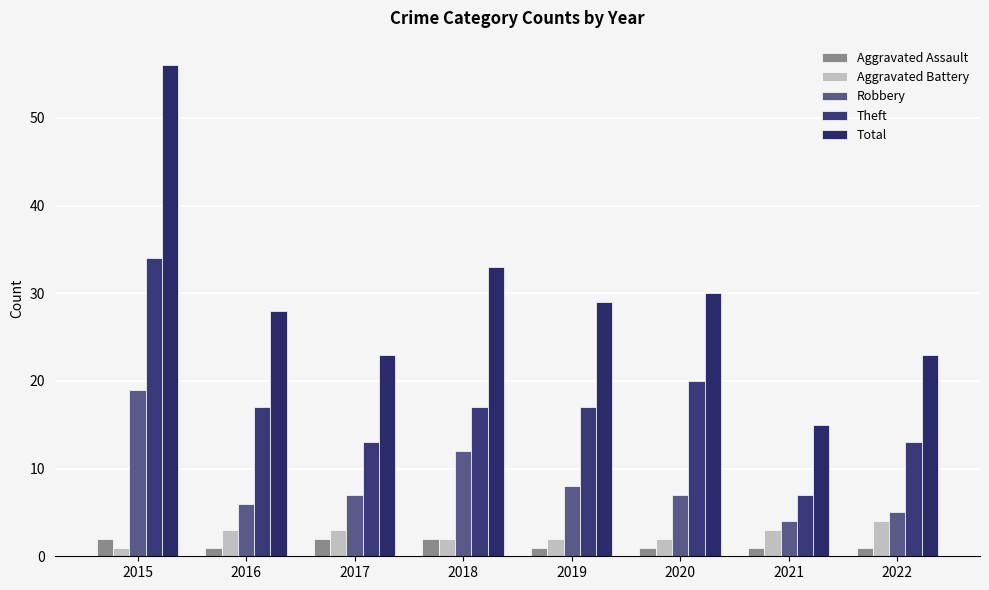

At which category is the sum across all series the highest?

2015